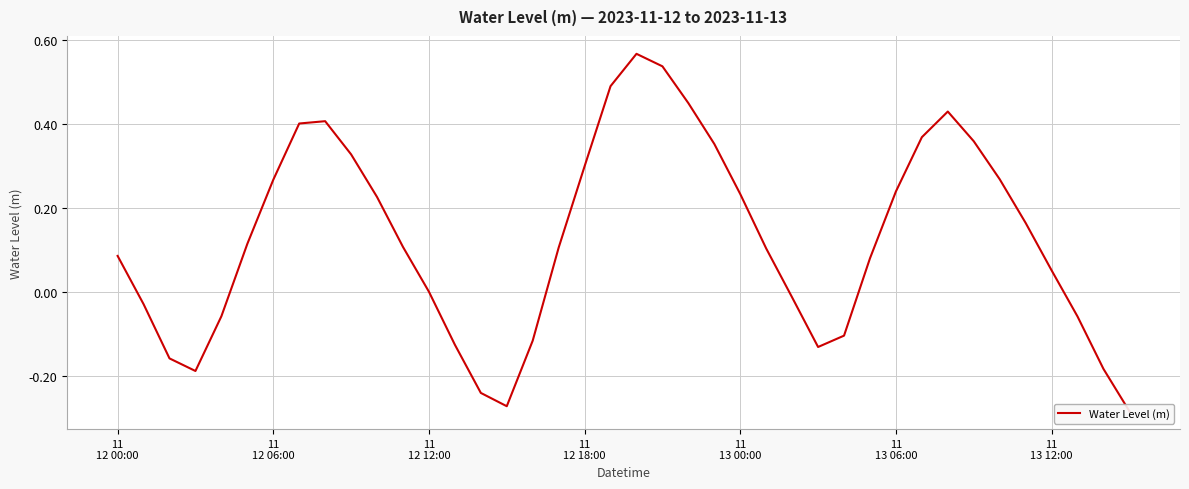

What is the difference between the second highest and minimum values?

0.8